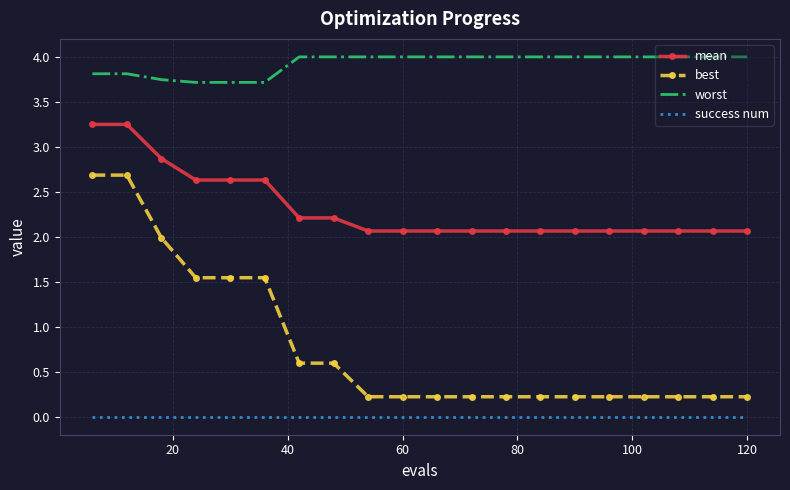

What is the maximum value shown in the chart?

4.0